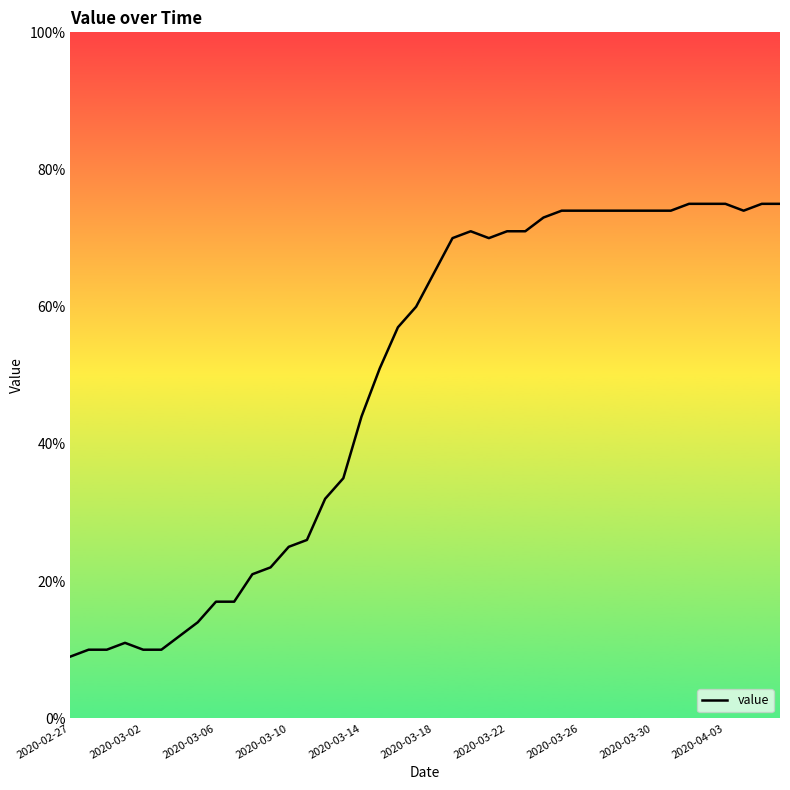

What is the difference between the maximum and minimum values?

66